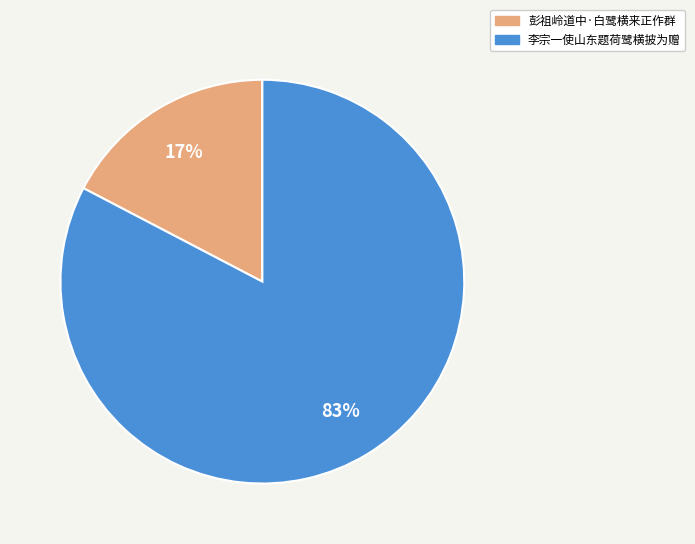

Which slice is the largest?

李宗一使山东题荷鹭横披为赠